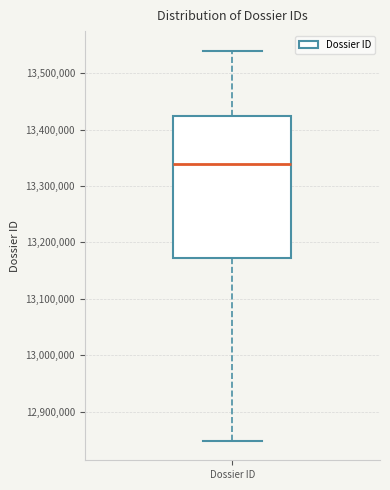

Transcribe this box plot: give where the median line is, the range the box spans, and where the two whiskers end, as read against the y-axis. The values are not printed on the chart, so give them approximately, as read against the axis.

median 13340000, box 13170000 to 13420000, whiskers 12850000 to 13540000